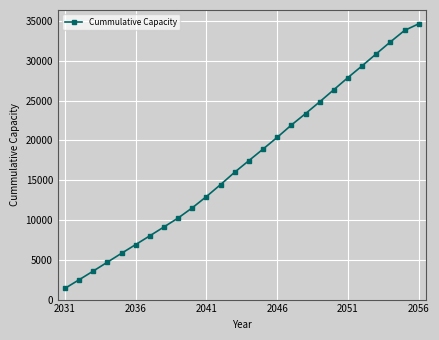

What is the value of the 21st point from the left?

27911.1